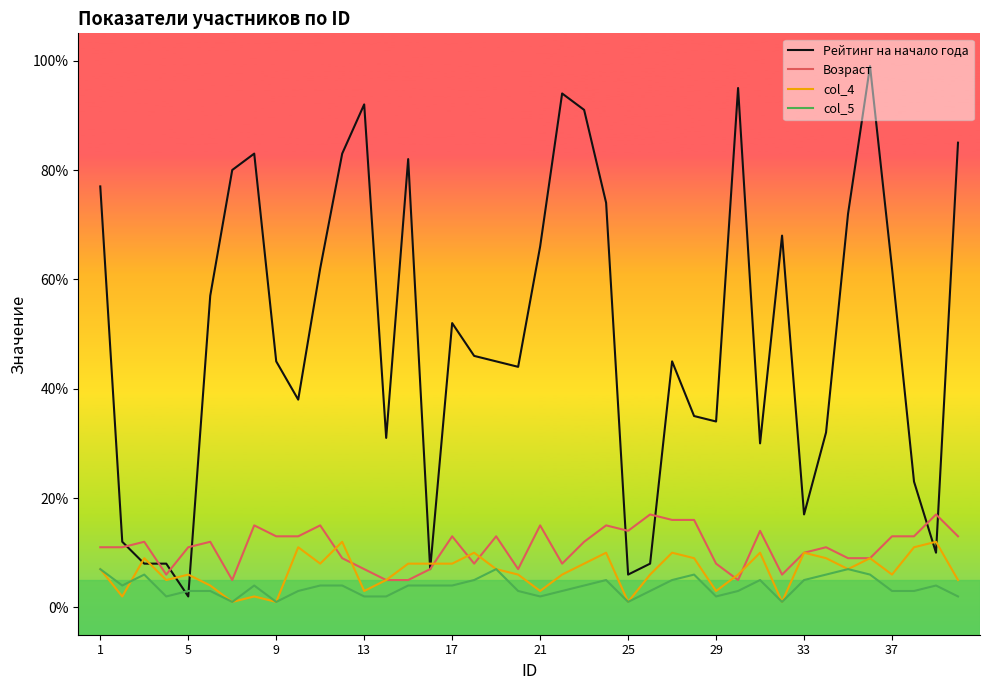

List the series in order of their peak value, lowest first.

col_5, col_4, Возраст, Рейтинг на начало года